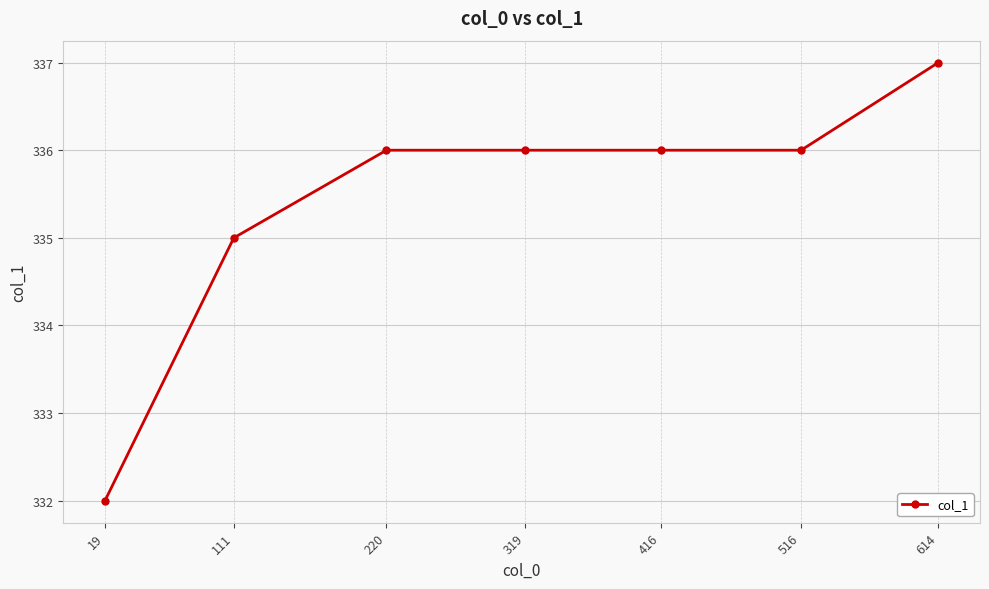

List the labels in order of value, largest first.

614, 516, 416, 319, 220, 111, 19